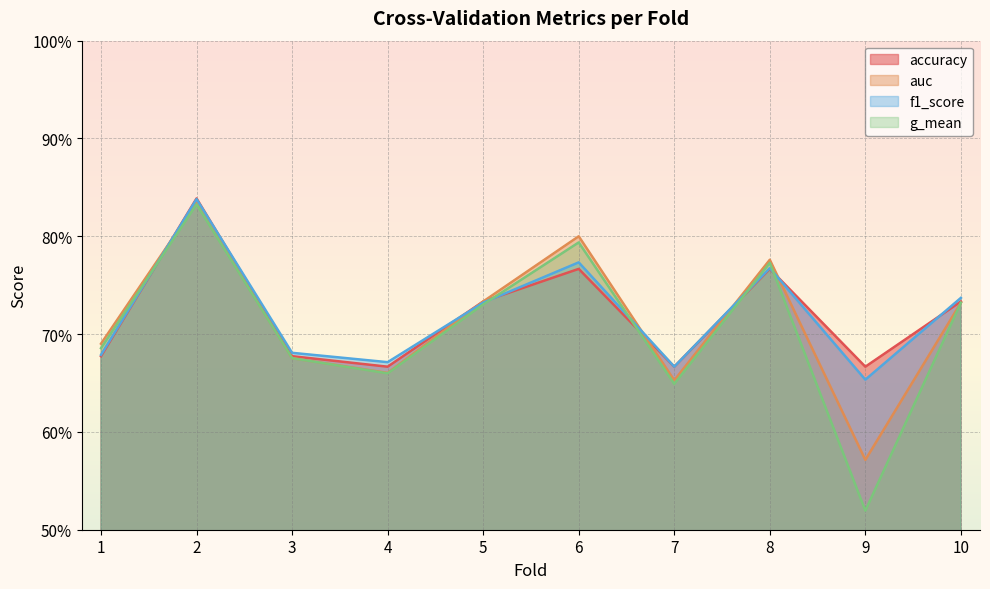

True or false: accuracy and auc cross at least once.

True